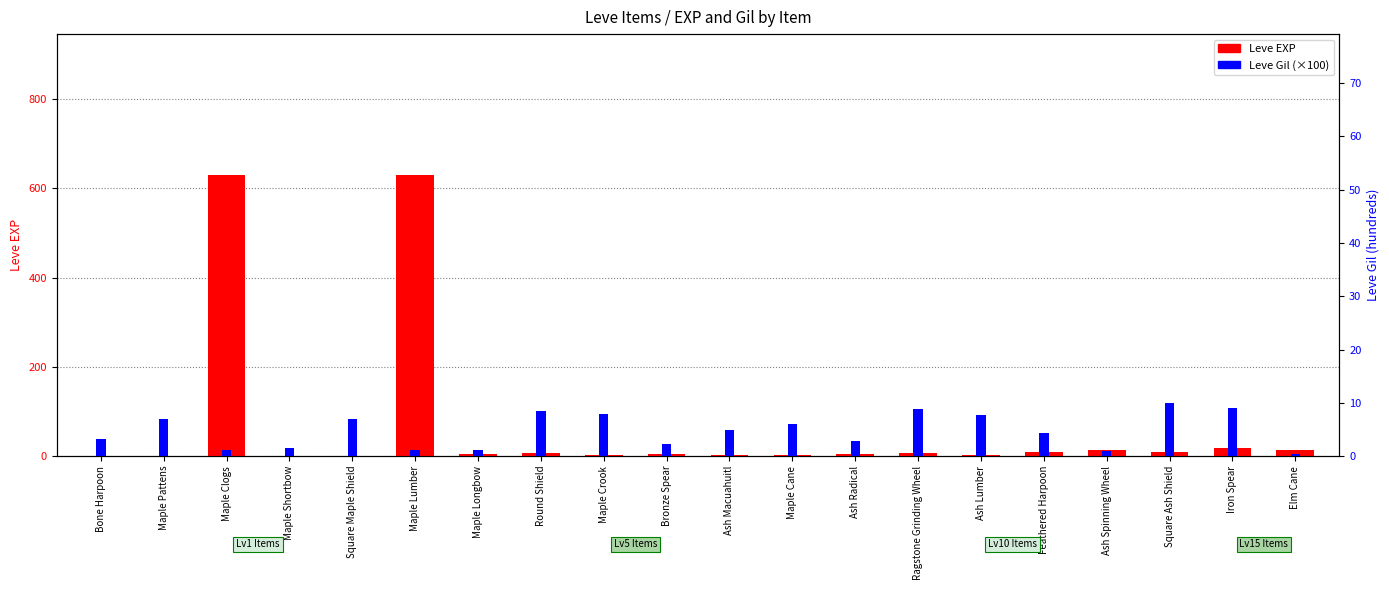

How many data points in Leve Gil (×100) are less than 4?

9